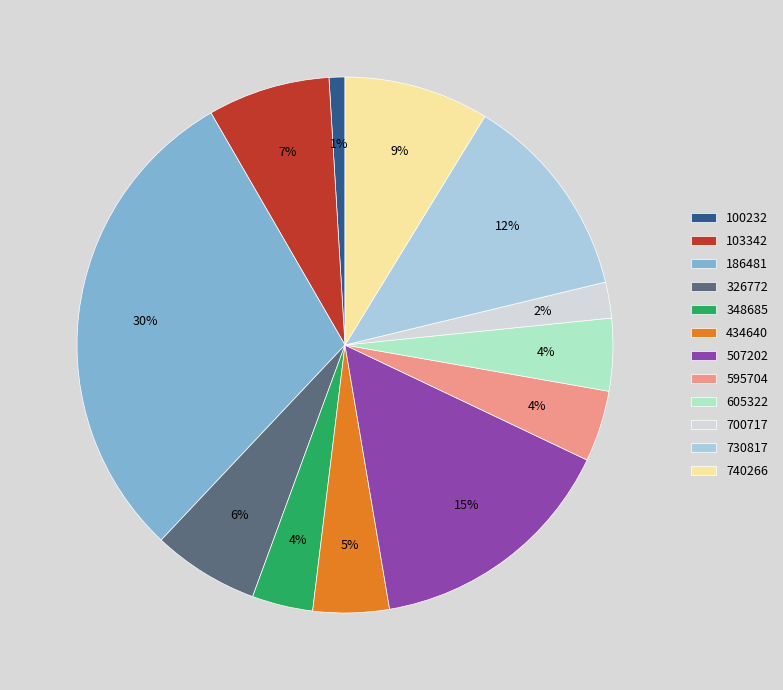

To the nearest percent, what is the difference between the largest and smallest slice percentages?

29%